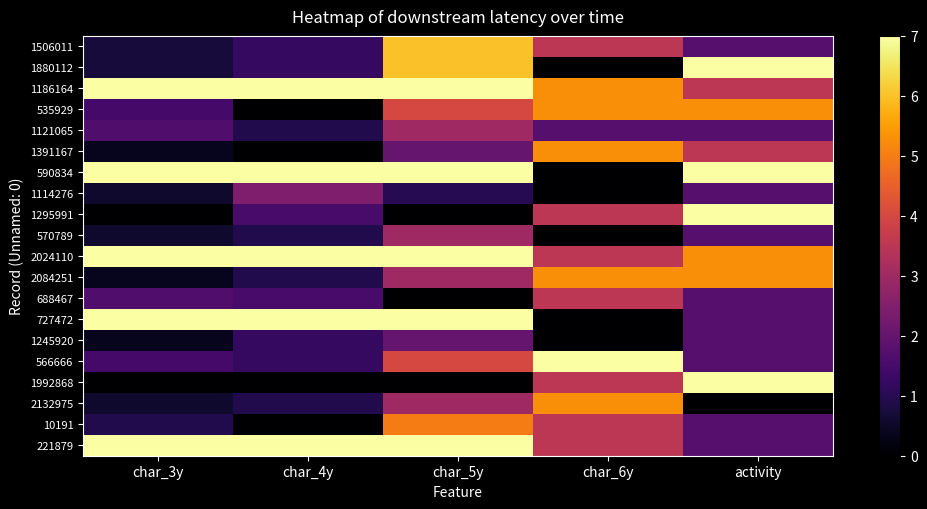

List the series in order of their peak value, lowest first.

1245920, 1114276, 1121065, 570789, 688467, 10191, 535929, 1391167, 2084251, 2132975, 1506011, 1880112, 1186164, 590834, 1295991, 2024110, 727472, 566666, 1992868, 221879